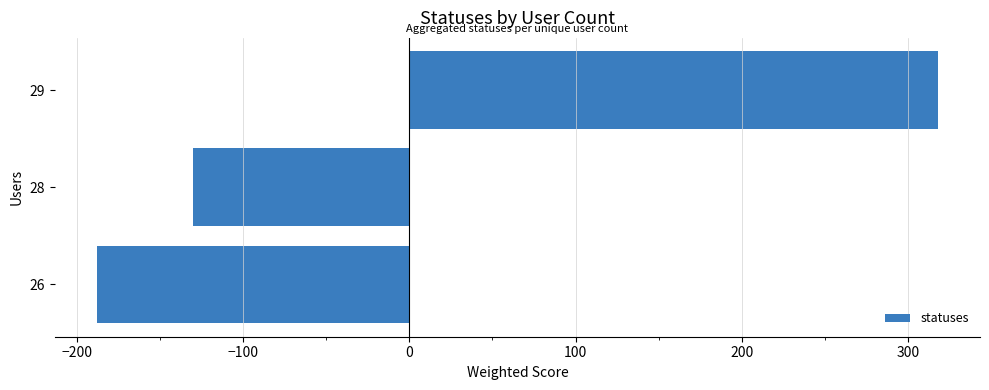

What is the difference between the maximum and minimum values?

506